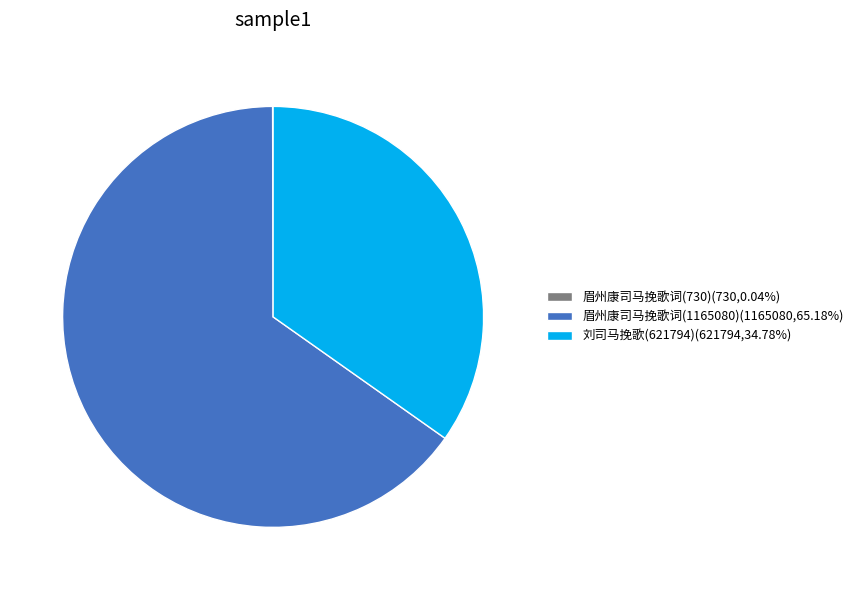

Which slice is the largest?

眉州康司马挽歌词(1165080)